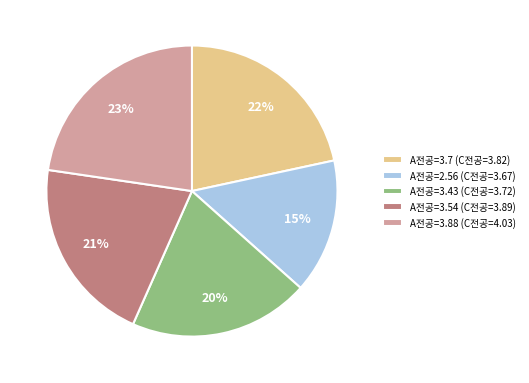

Does any single category account for the majority?

No